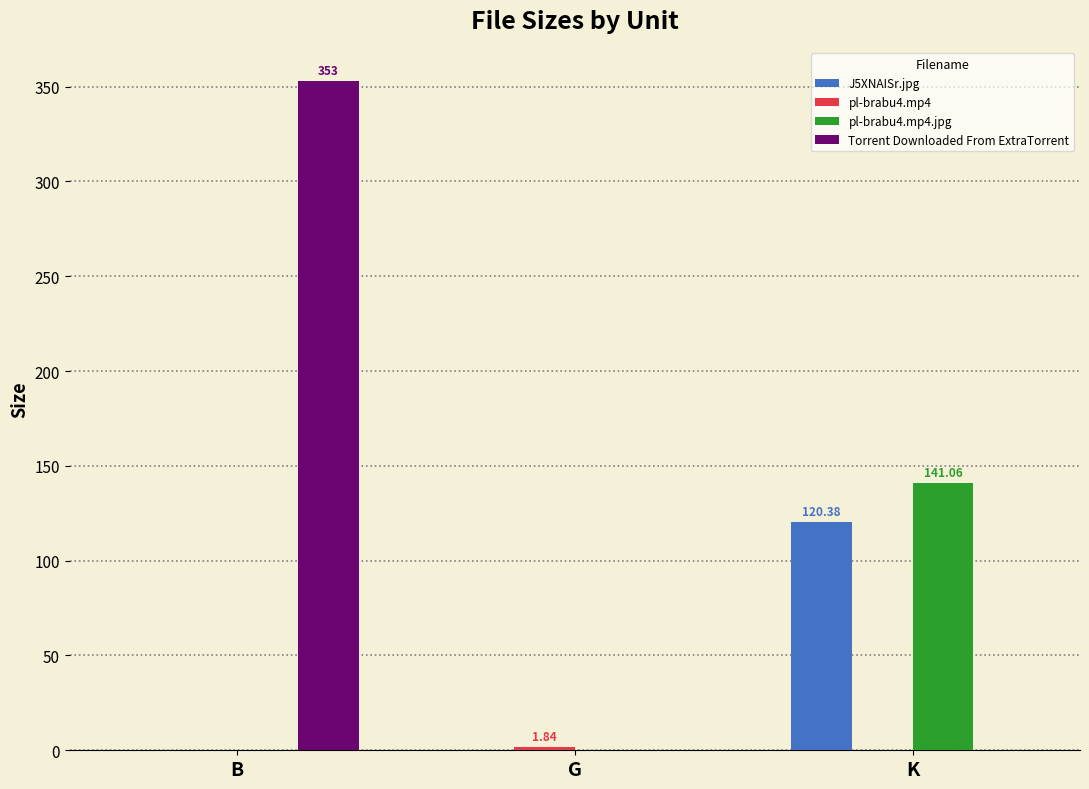

Between B and G, which series saw the biggest shift?

Torrent Downloaded From ExtraTorrent